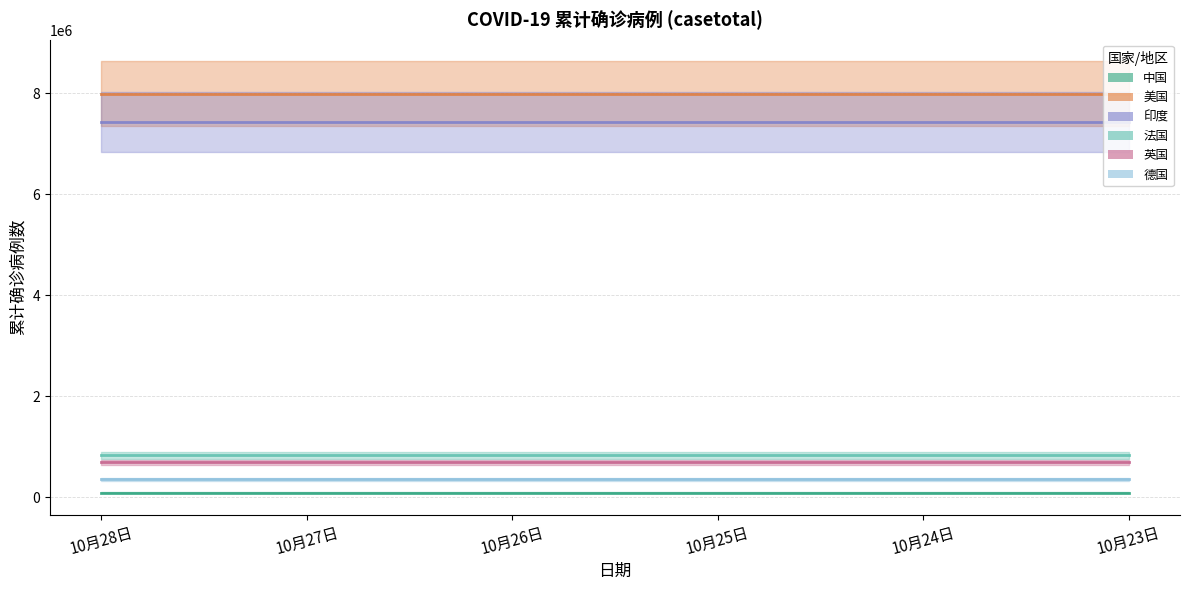

Rank the series at 10月28日 from lowest to highest value.

中国, 德国, 英国, 法国, 印度, 美国